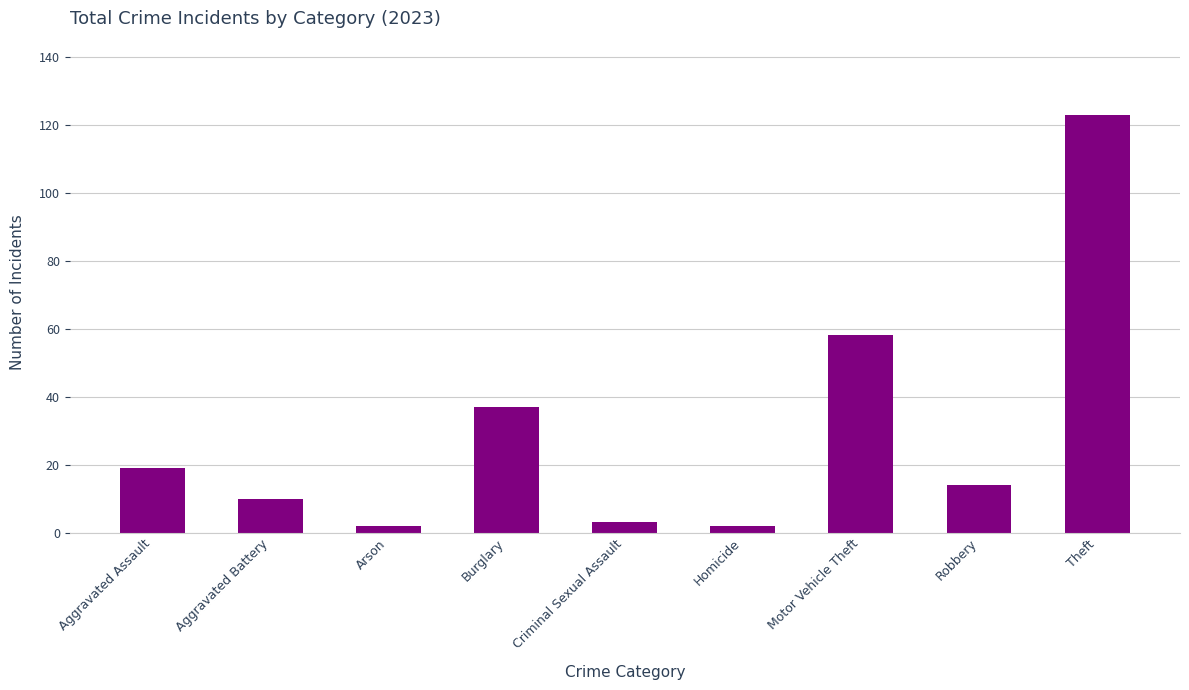

Is it true that the value at Motor Vehicle Theft is 58?

True